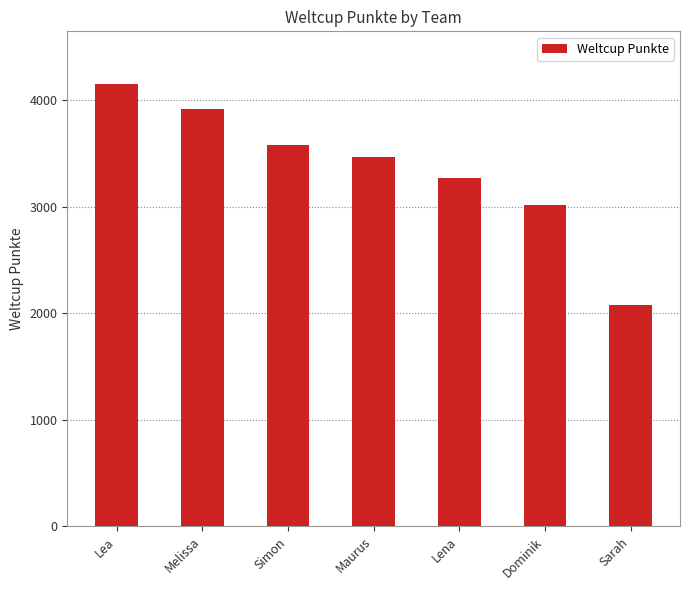

What is the label of the 6th bar from the left?

Dominik